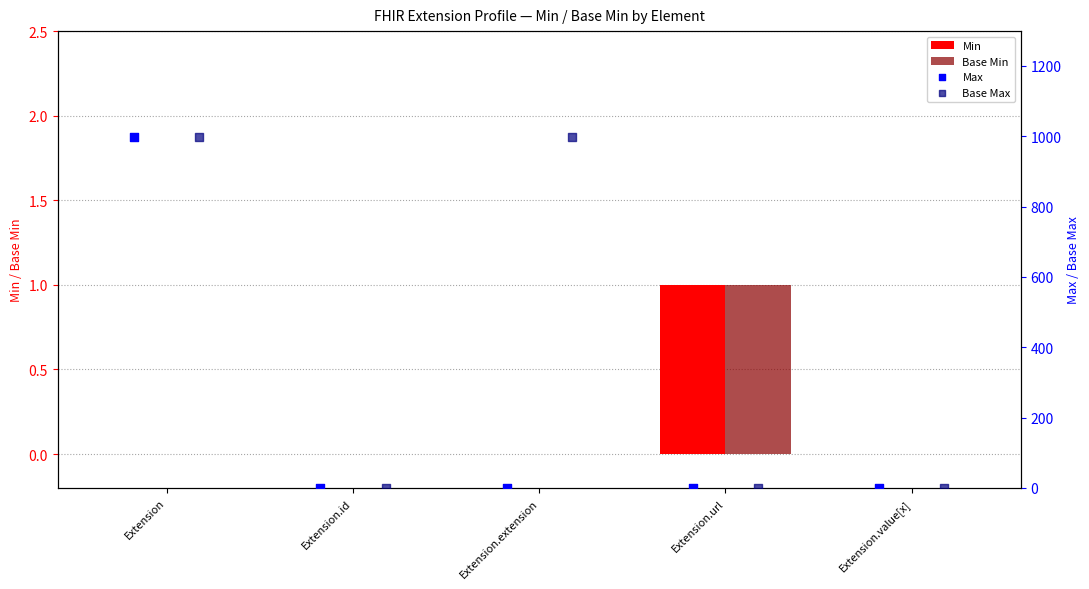

At how many categories does at least one series exceed 662?

2